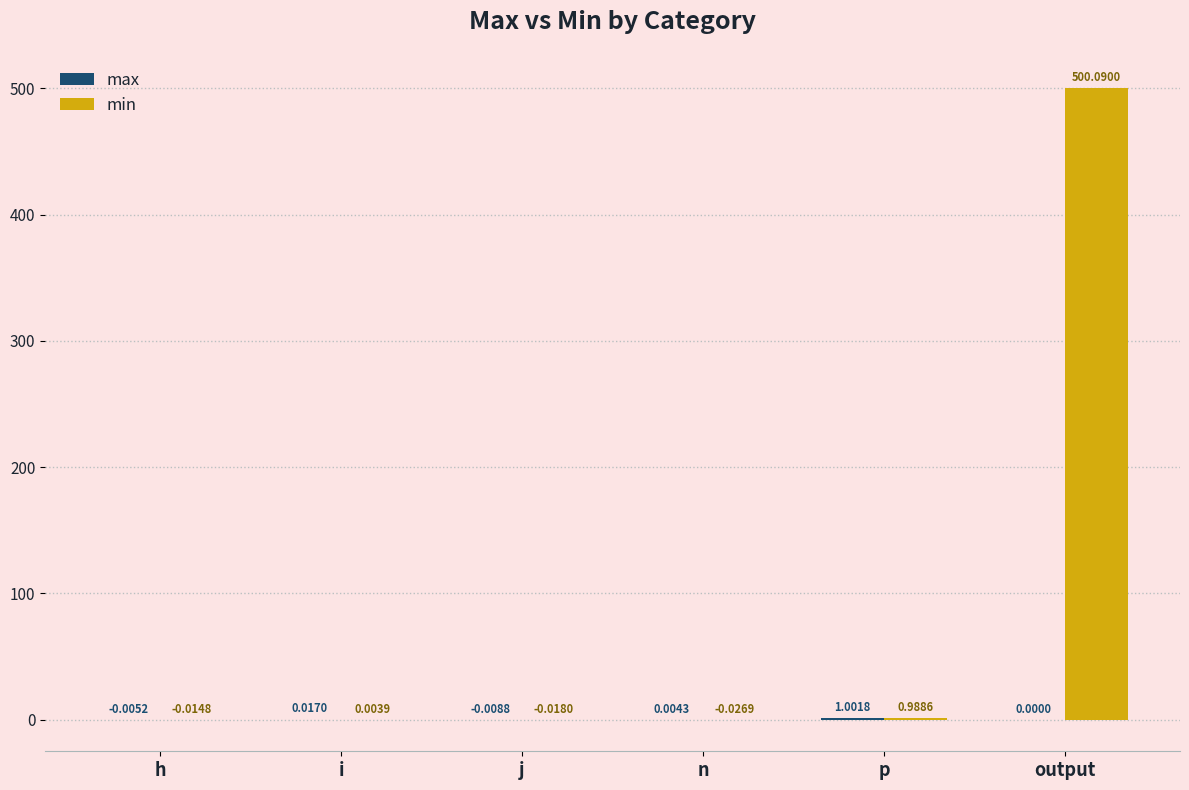

At which category is the sum across all series the highest?

output